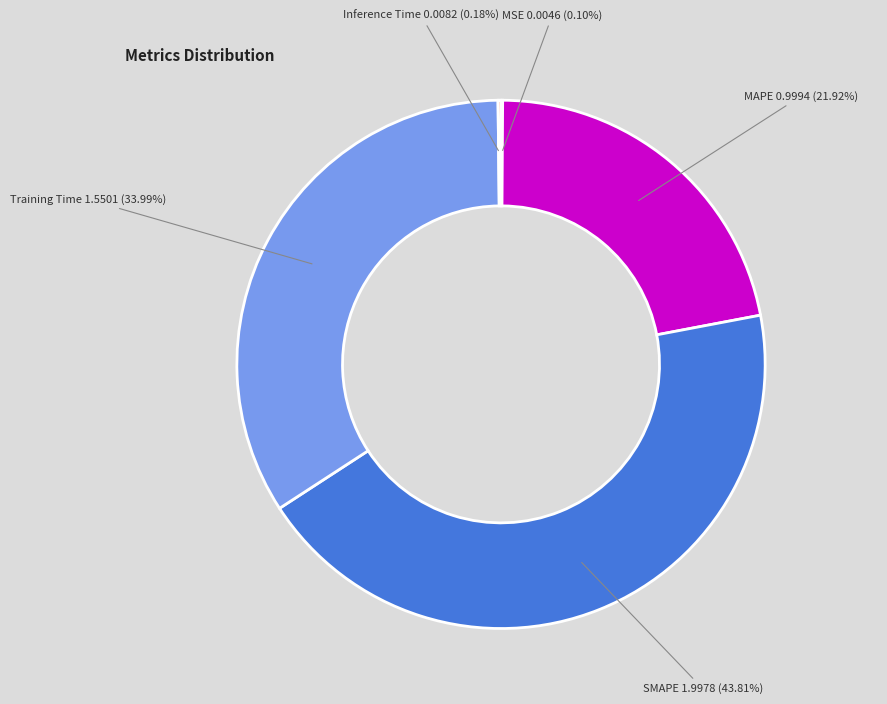

Do SMAPE and MAPE together represent more than half of the pie?

Yes